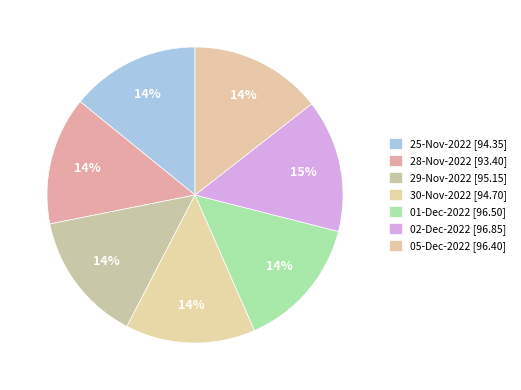

Which slice is the smallest?

28-Nov-2022